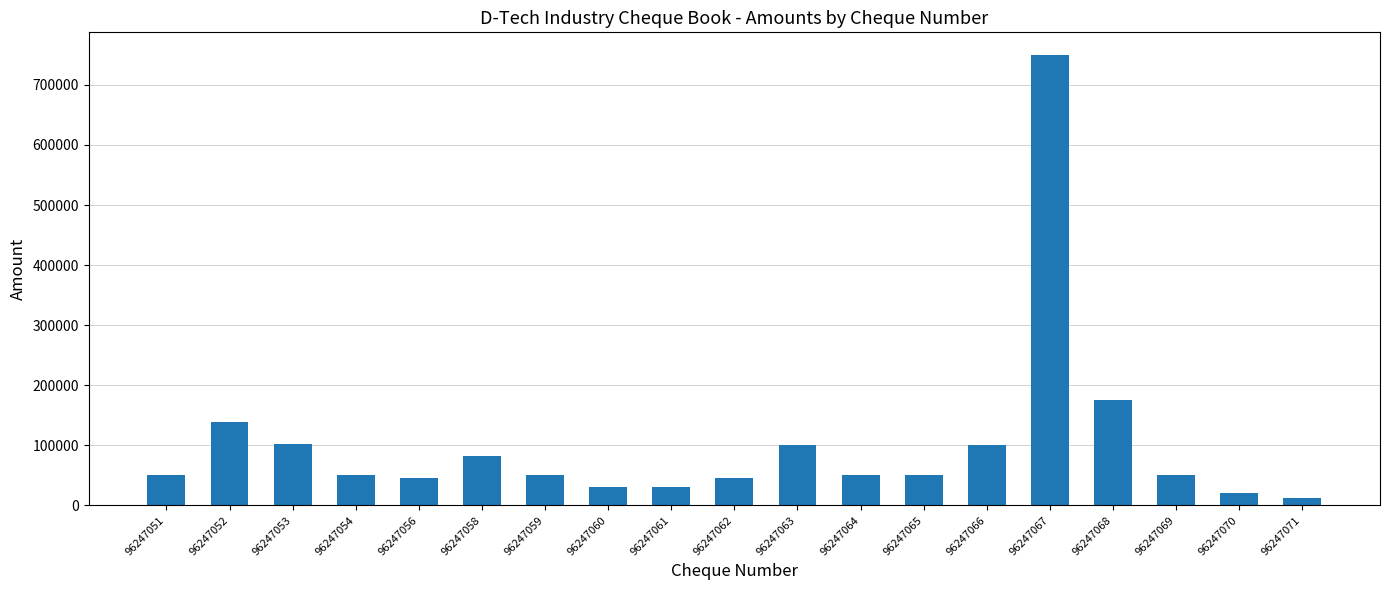

The value at 96247054 is 50000. True or false?

True